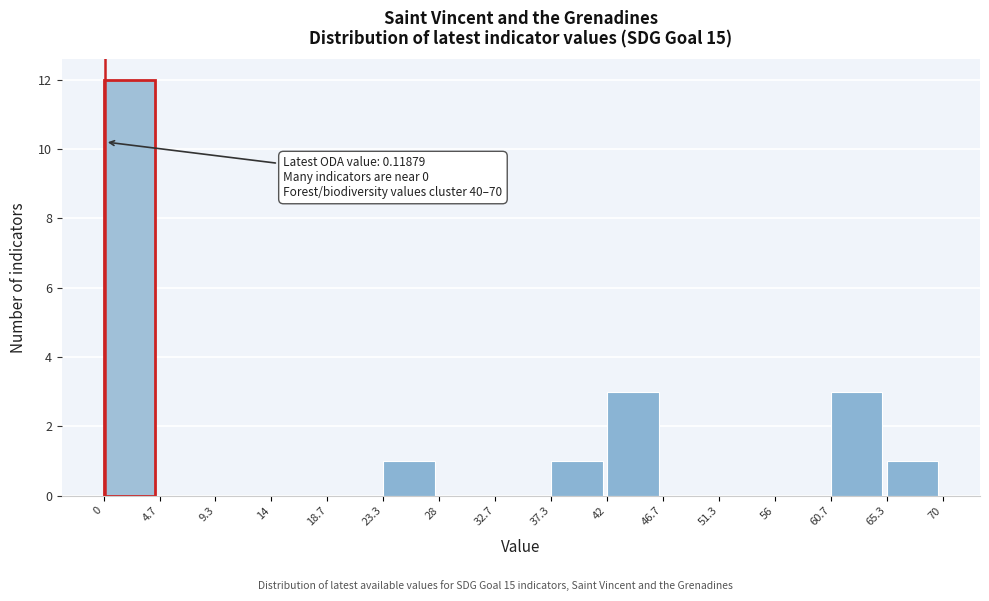

Over which range of the x-axis is the bar tallest?

0 to 4.7